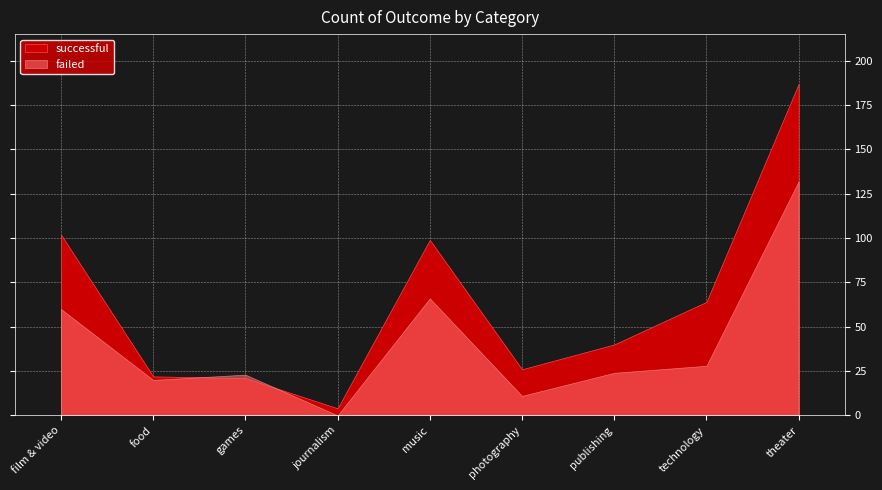

How many interior local peaks does the failed series have?

2